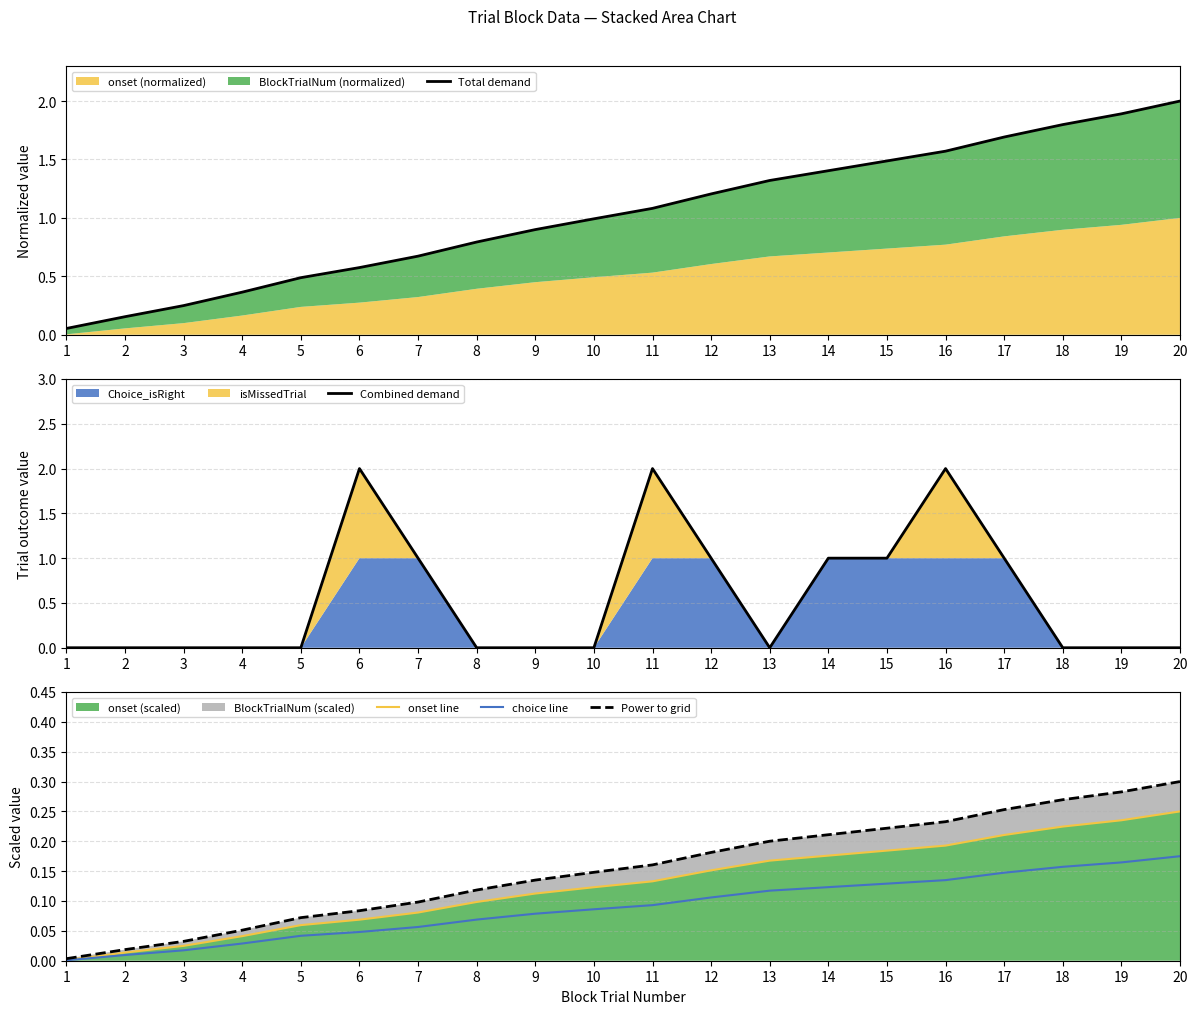

What is the spread (max minus min) of values at 20?

2.0